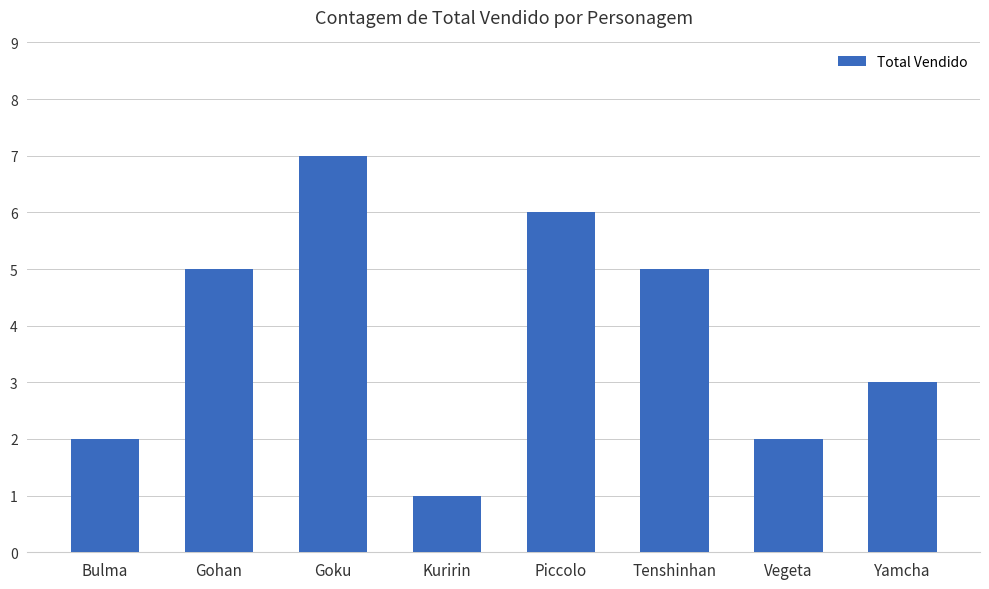

Reading right to left, extract all data points from this chart.

3	2	5	6	1	7	5	2